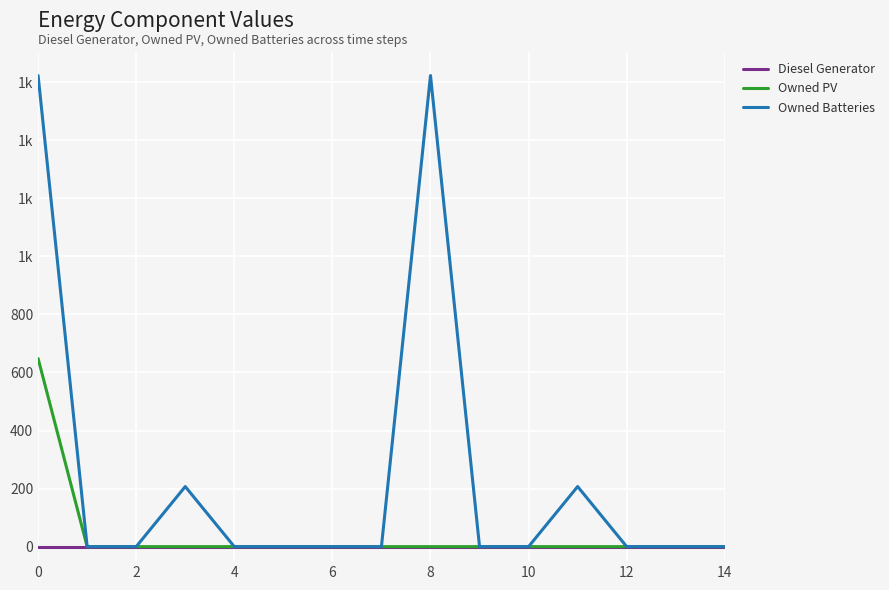

What are all the series names shown in the legend?

Diesel Generator, Owned PV, Owned Batteries